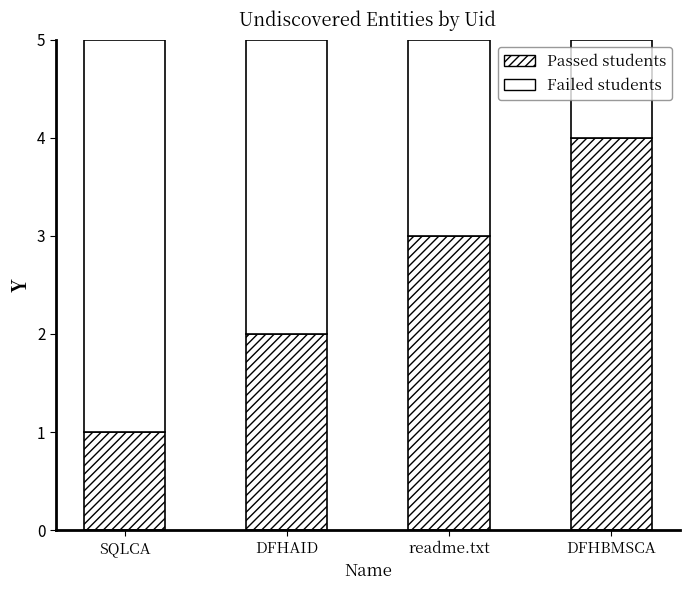

How many values in the Passed students series are below 3?

2